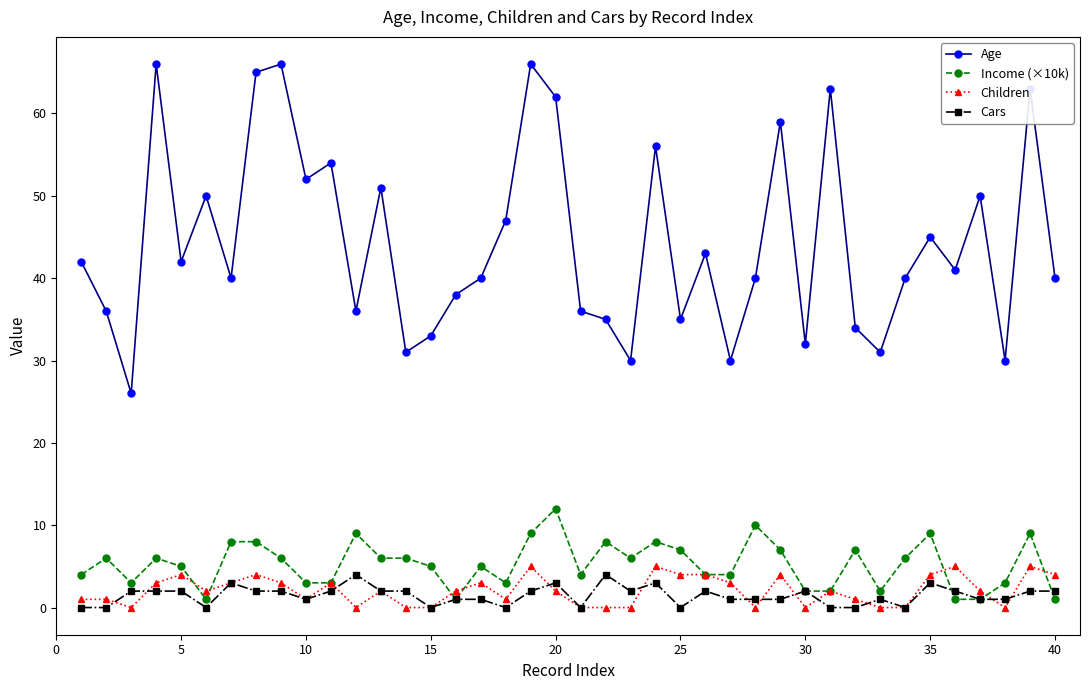

Which series has the widest spread of values?

Age